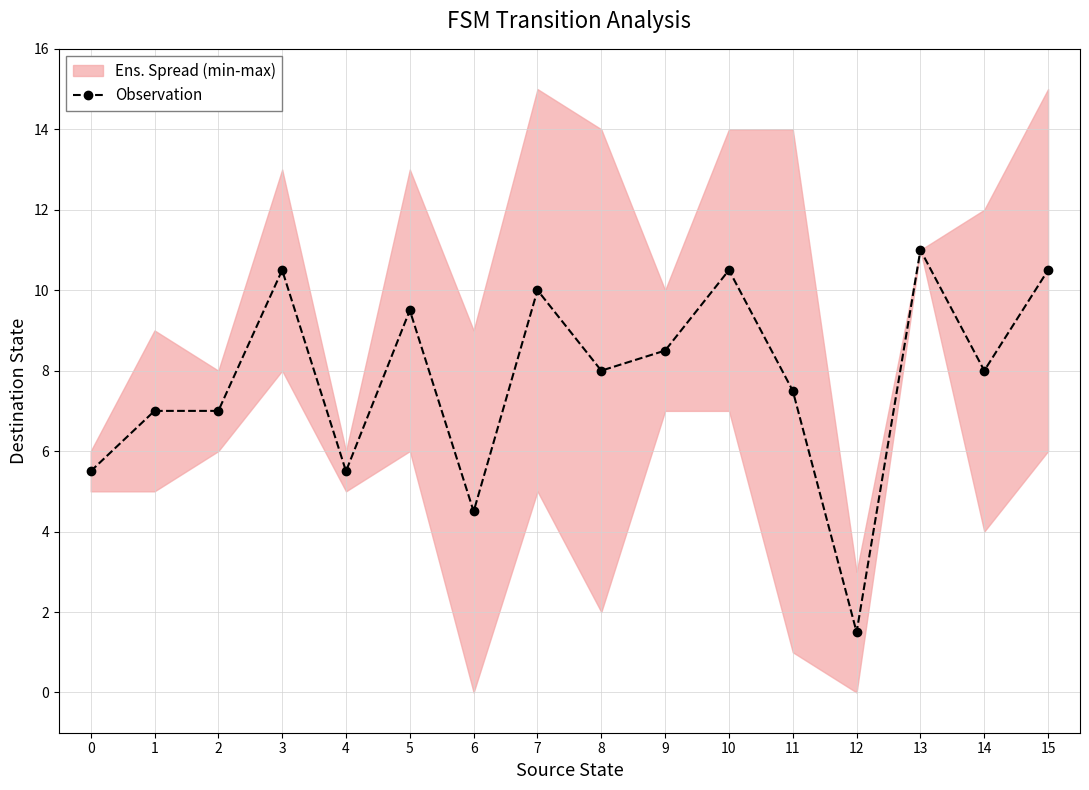

What is the difference between the maximum and minimum values?

9.5